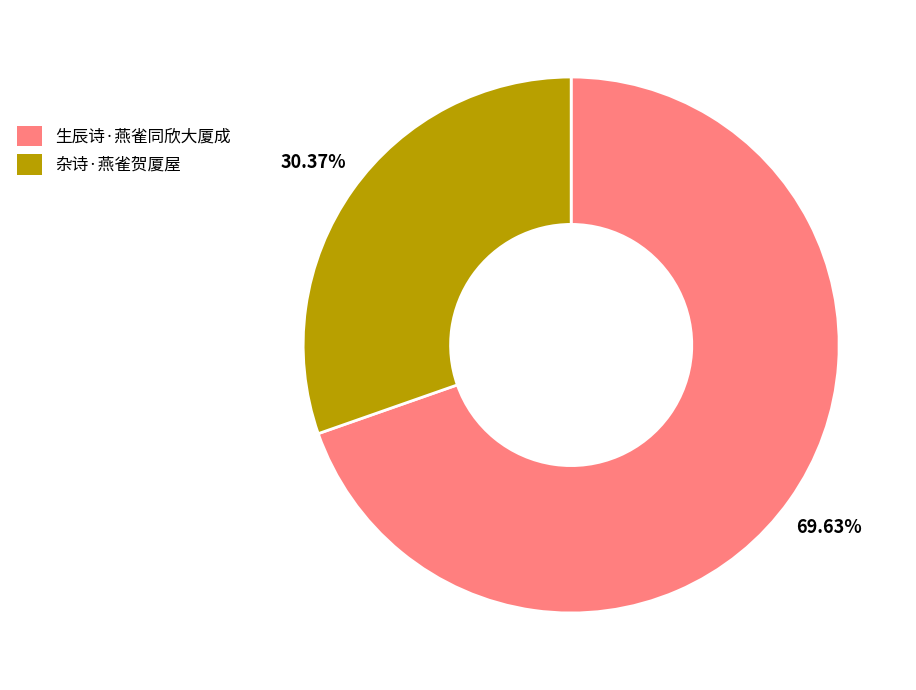

Does 杂诗·燕雀贺厦屋 represent more than half of the total?

No